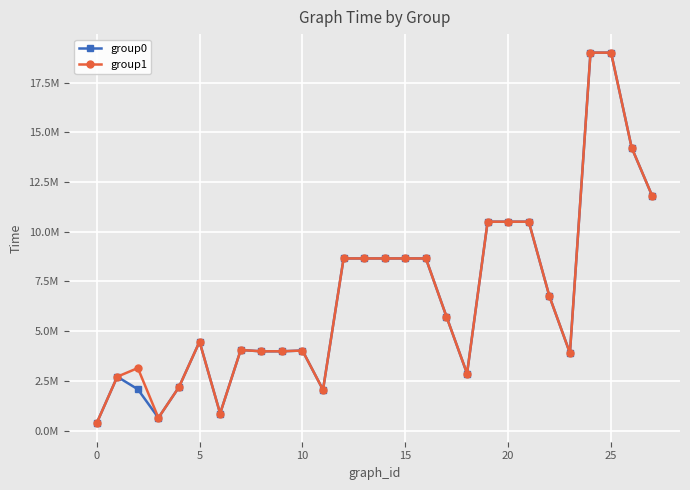

At how many categories does at least one series exceed 16119438?

2